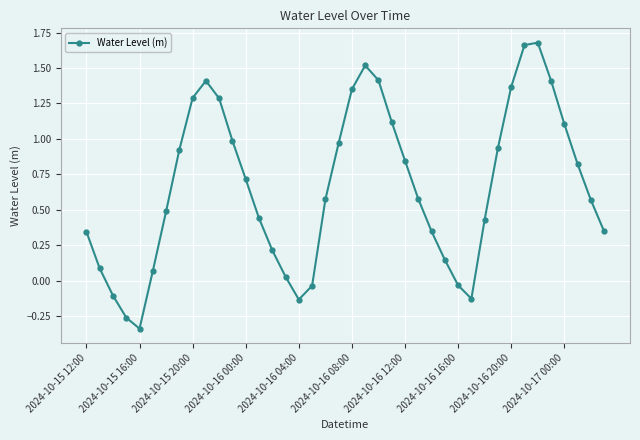

What is the average value?

0.7